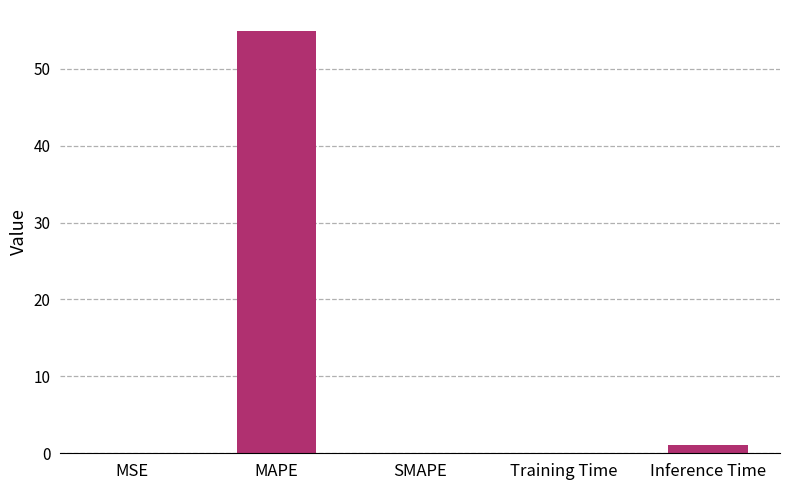

What is the sum of all values?

56.1